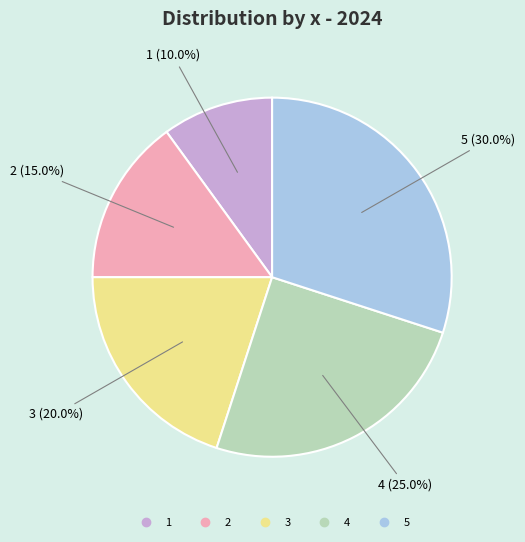

To the nearest percent, what is the average slice percentage?

20%